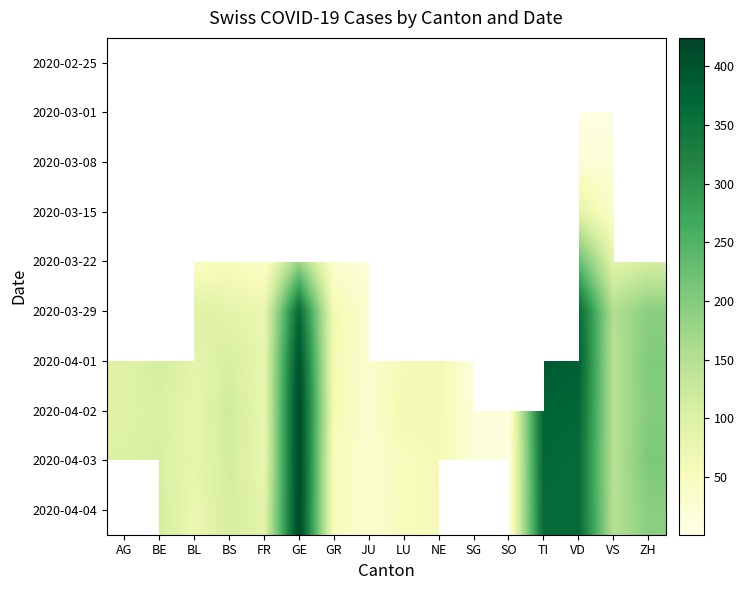

Read the 2020-04-03 value at NE.

61.0